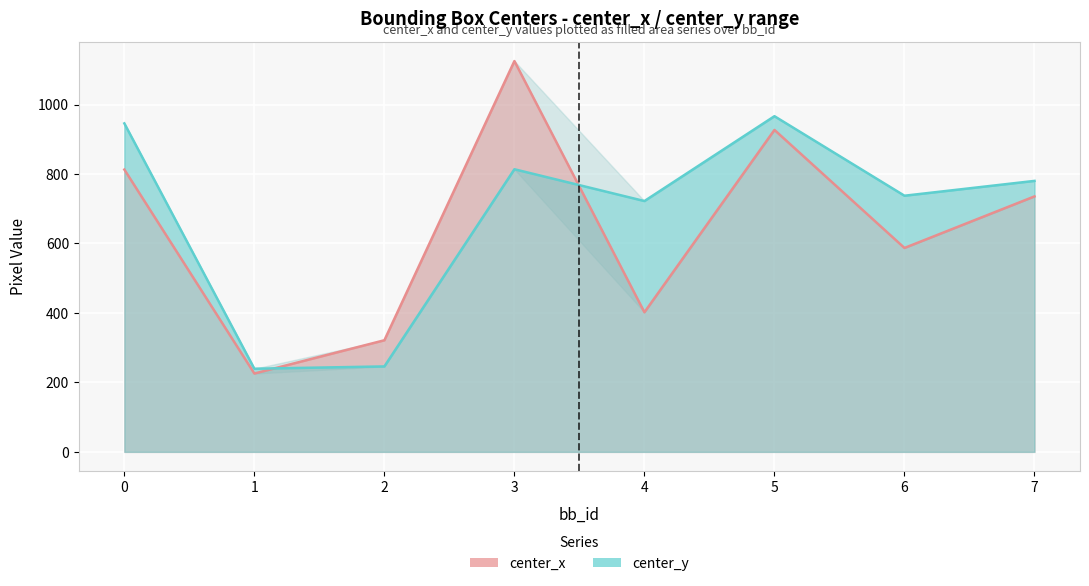

Count the number of categories in the chart.

8